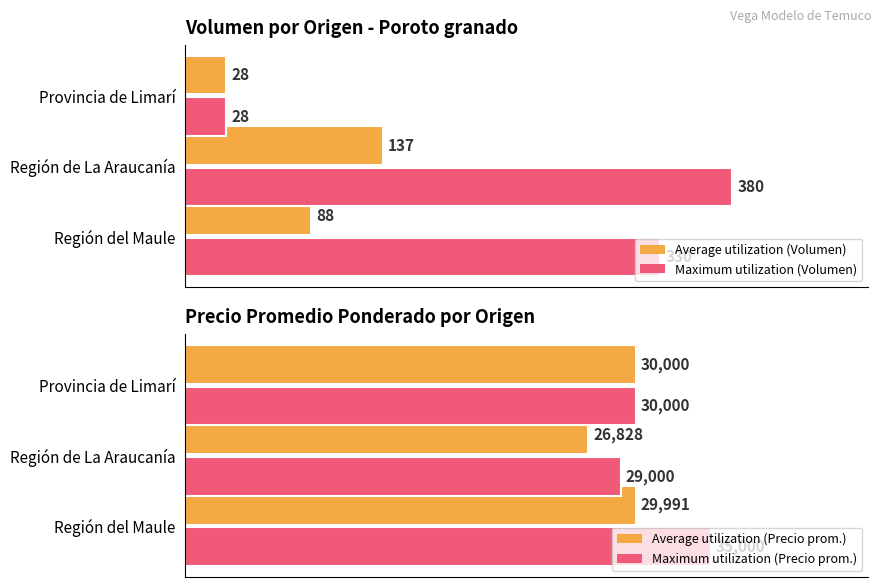

How many bars are there in total?

12